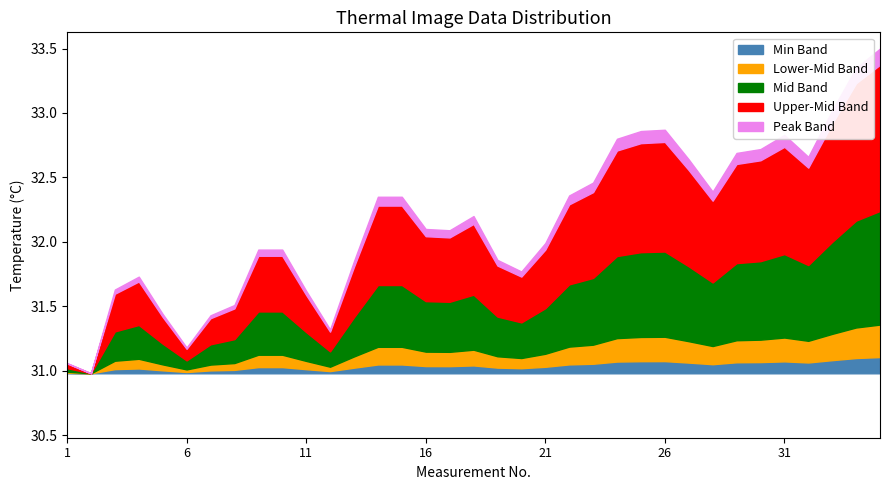

At which category does the data reach its first local peak?

4